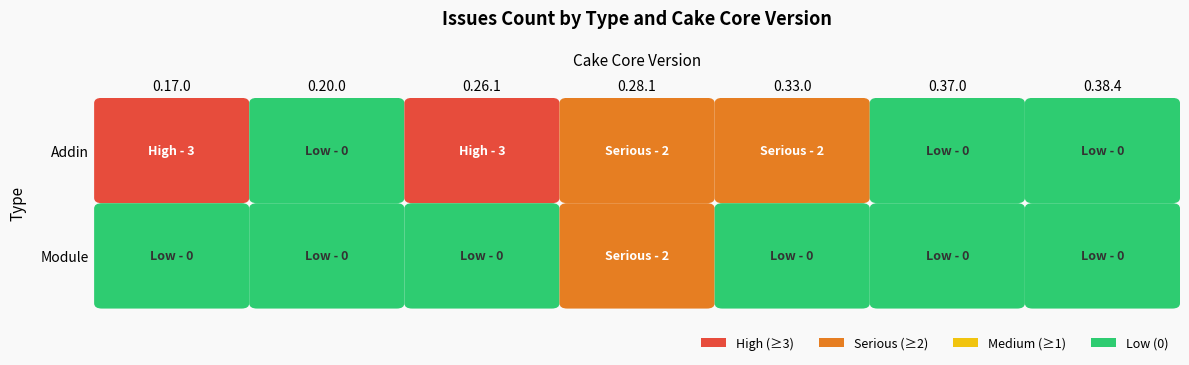

The Module series shows -1 at 0.33.0. True or false?

False